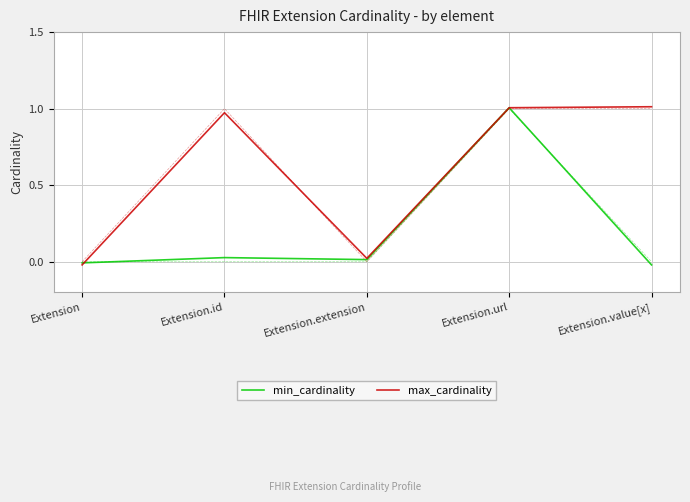

What is the difference between the maximum and minimum values in the max_cardinality series?

1.0